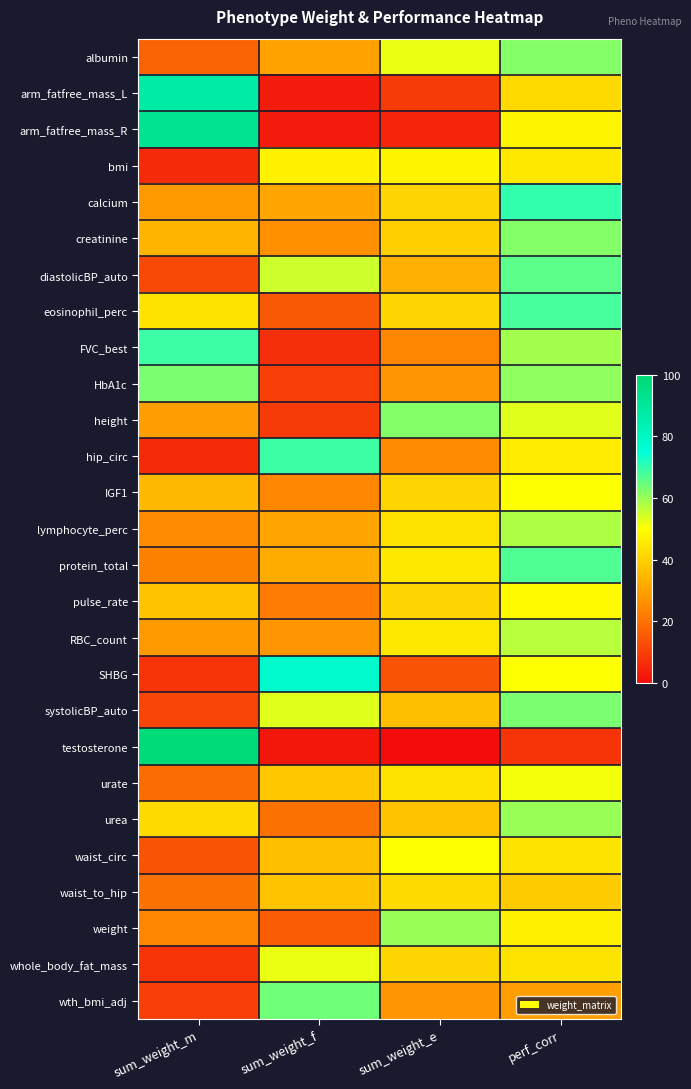

Which series changed the most between sum_weight_m and sum_weight_e?

testosterone